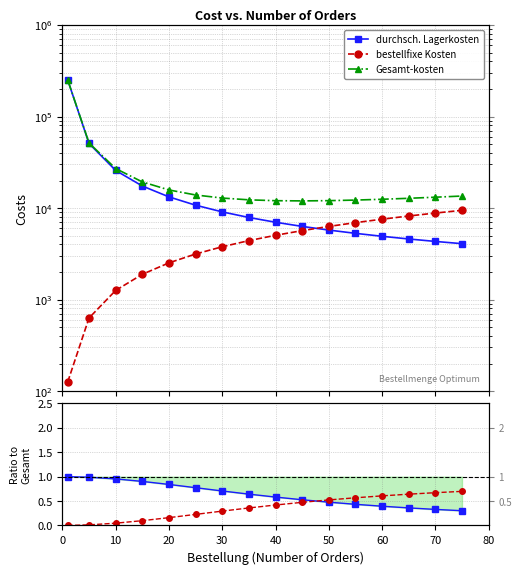

True or false: durchsch. Lagerkosten has more than 1 interior local peaks.

False